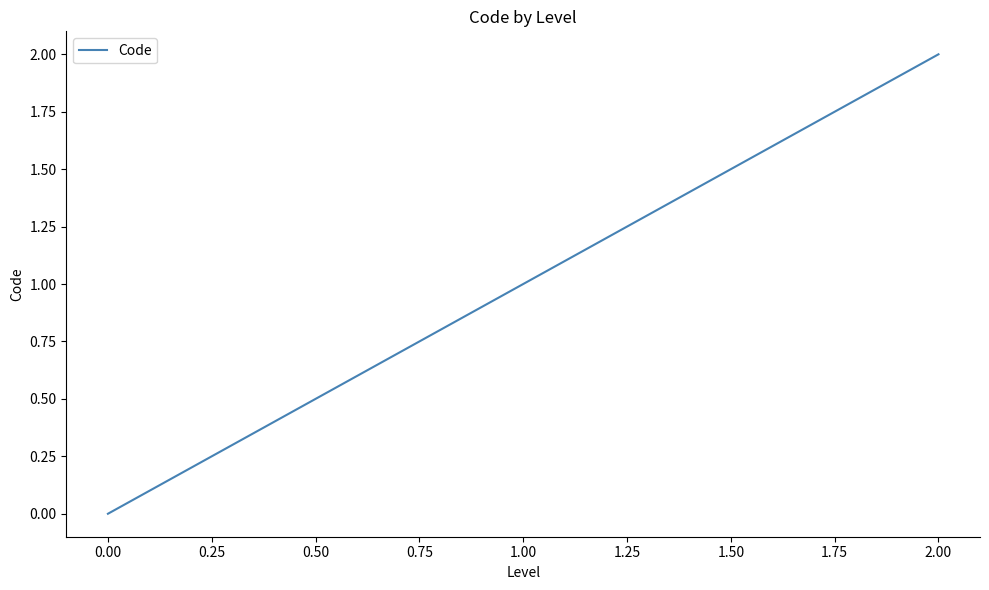

True or false: the data shows 0 at 0.00.

True